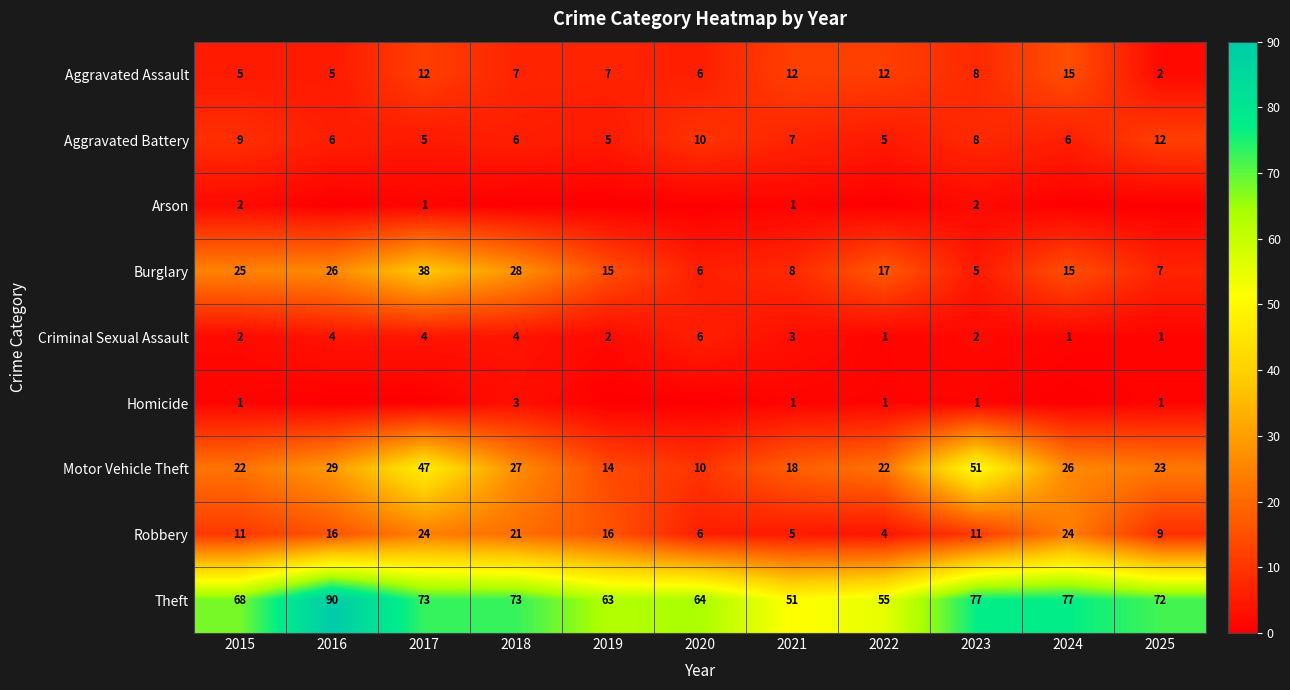

Rank the series by their maximum value, from highest to lowest.

Theft, Motor Vehicle Theft, Burglary, Robbery, Aggravated Assault, Aggravated Battery, Criminal Sexual Assault, Homicide, Arson